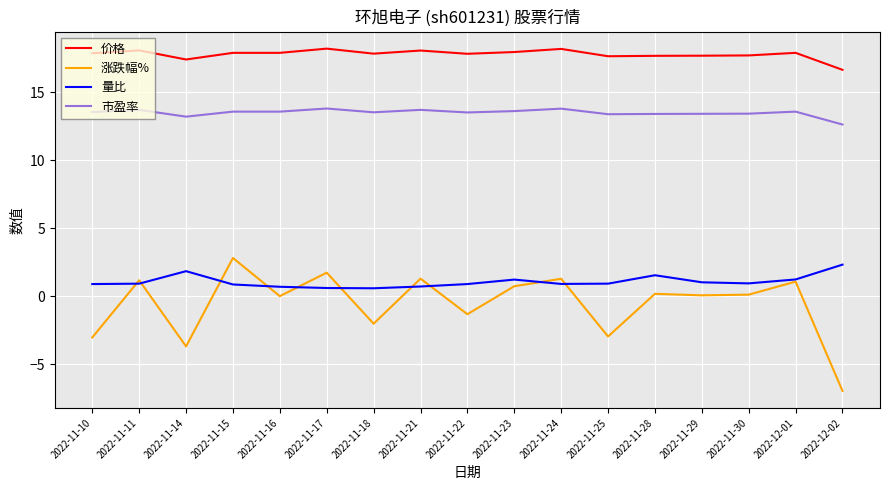

What is the maximum value for 涨跌幅%?

2.8